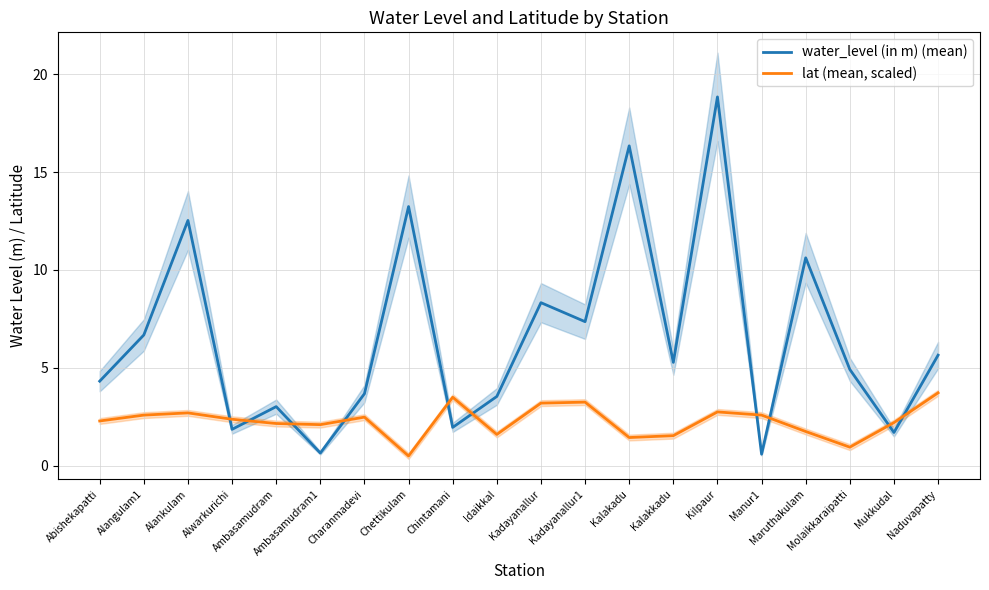

Between which two adjacent categories do lat (mean, scaled) and water_level (in m) (mean) first intersect?

Alankulam and Alwarkurichi